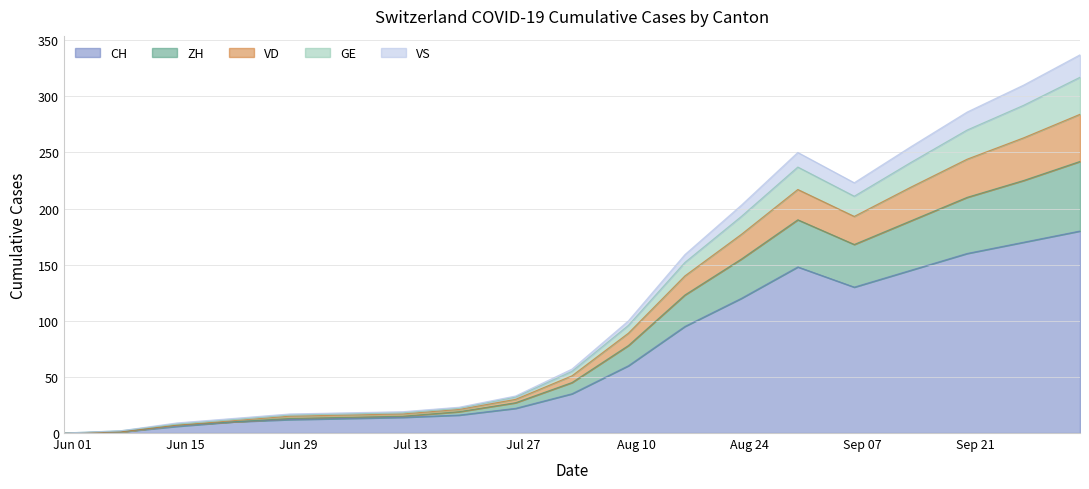

What is the maximum value for CH?

180